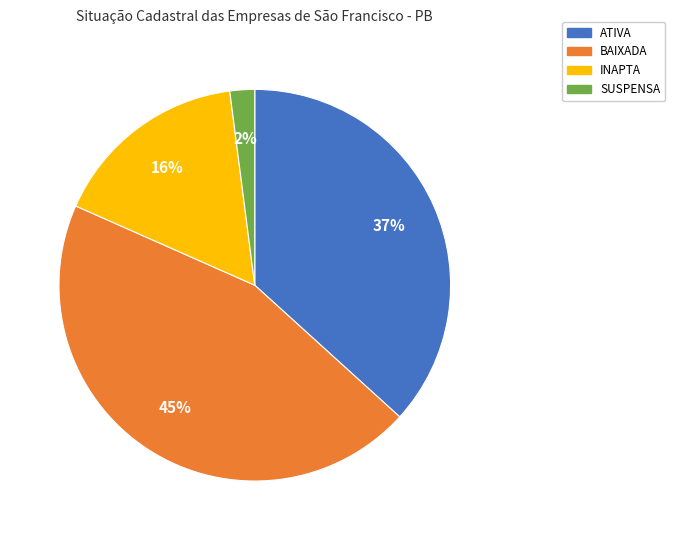

Is the sum of ATIVA and INAPTA greater than half?

Yes